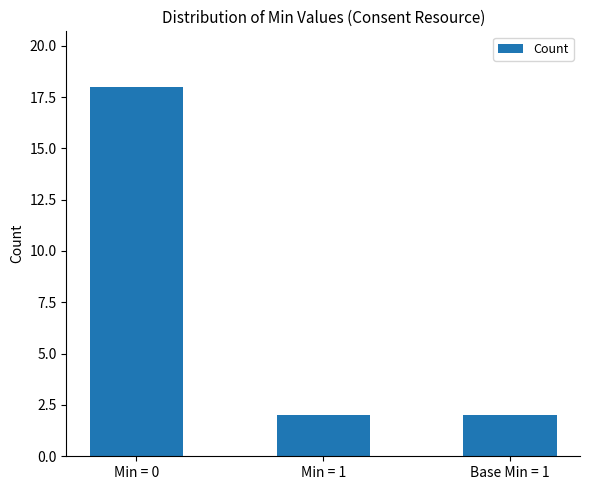

Reading left to right, list all the values displayed in this chart.

18	2	2